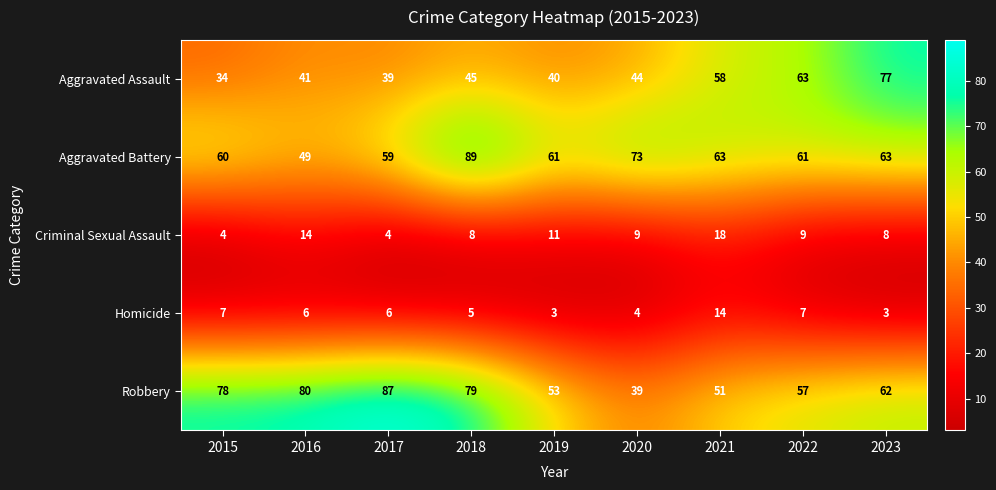

What value does the Criminal Sexual Assault series have at 2020, to the nearest 5?

10